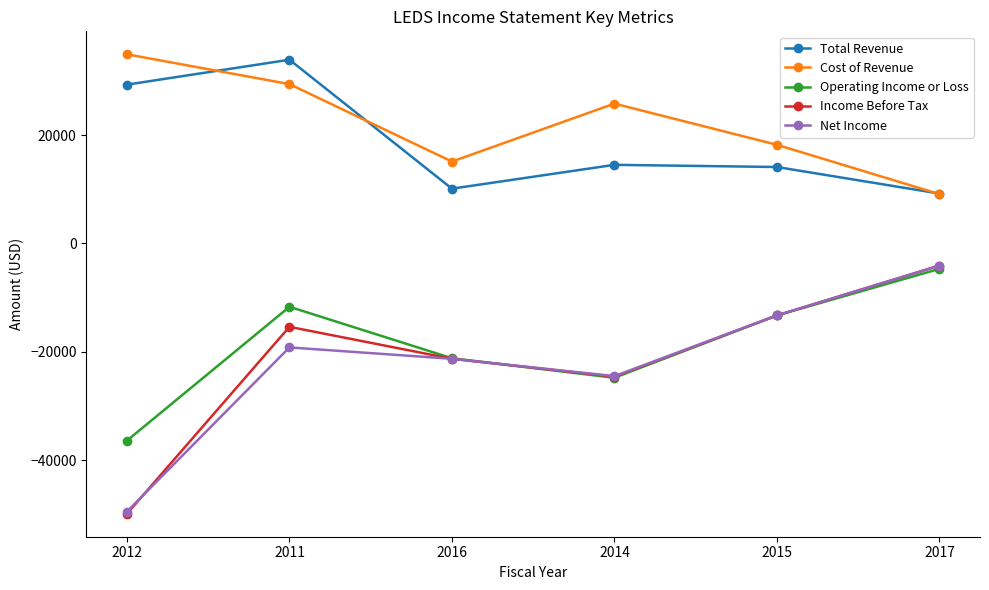

What is the label of the 4th point from the left?

2014